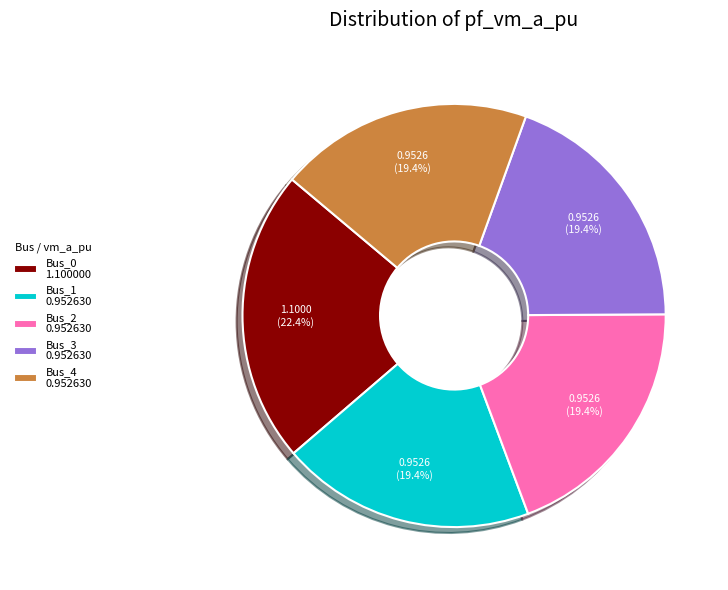

Is there any slice that represents more than half of the pie?

No